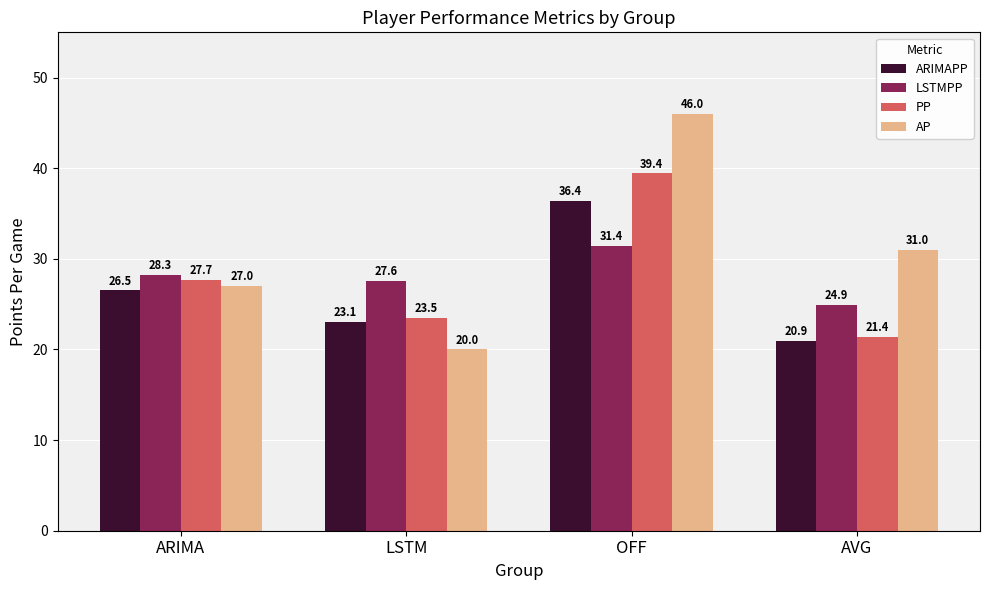

What position from the right is LSTM?

3